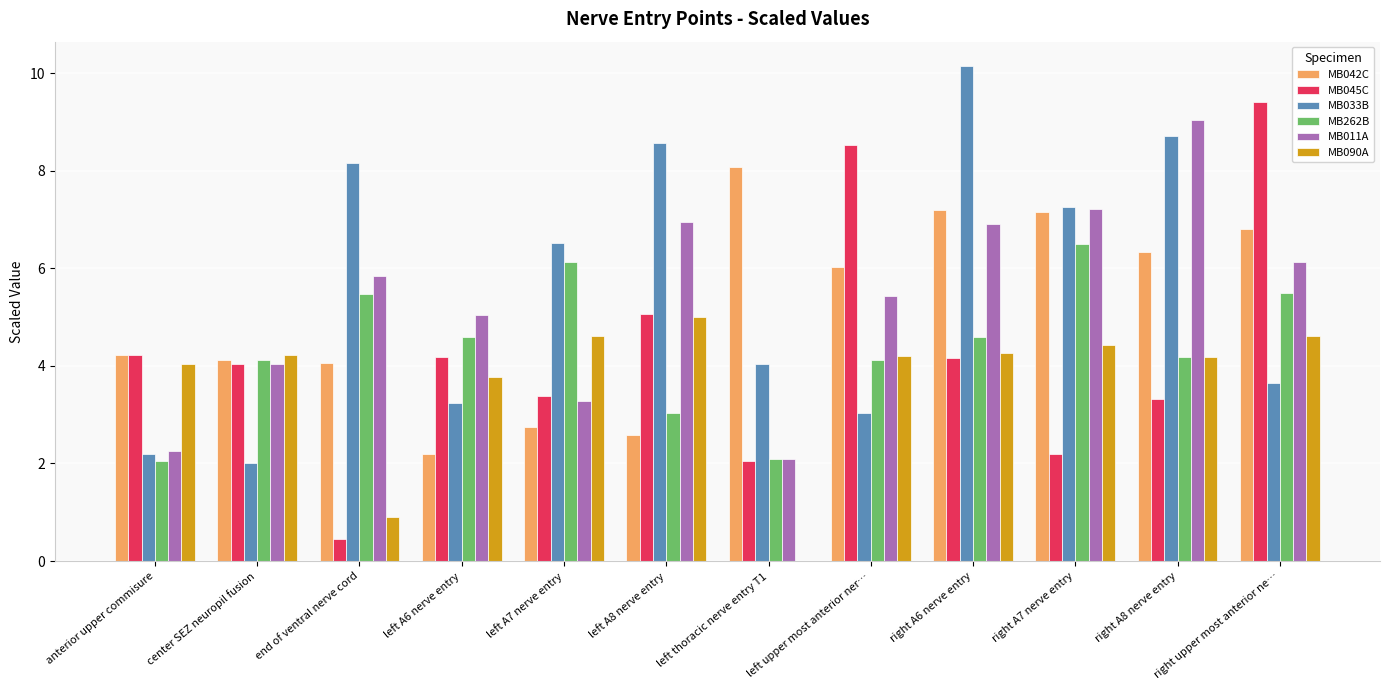

What is the sum of the MB262B values at left thoracic nerve entry T1 and end of ventral nerve cord?

7.6